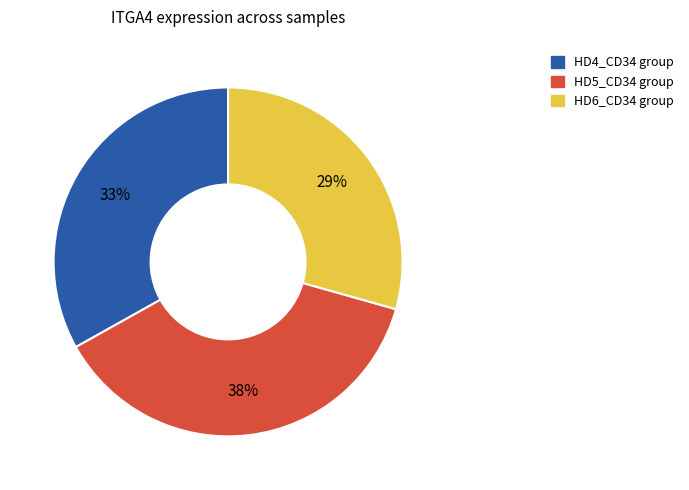

Is there any slice that represents more than half of the pie?

No